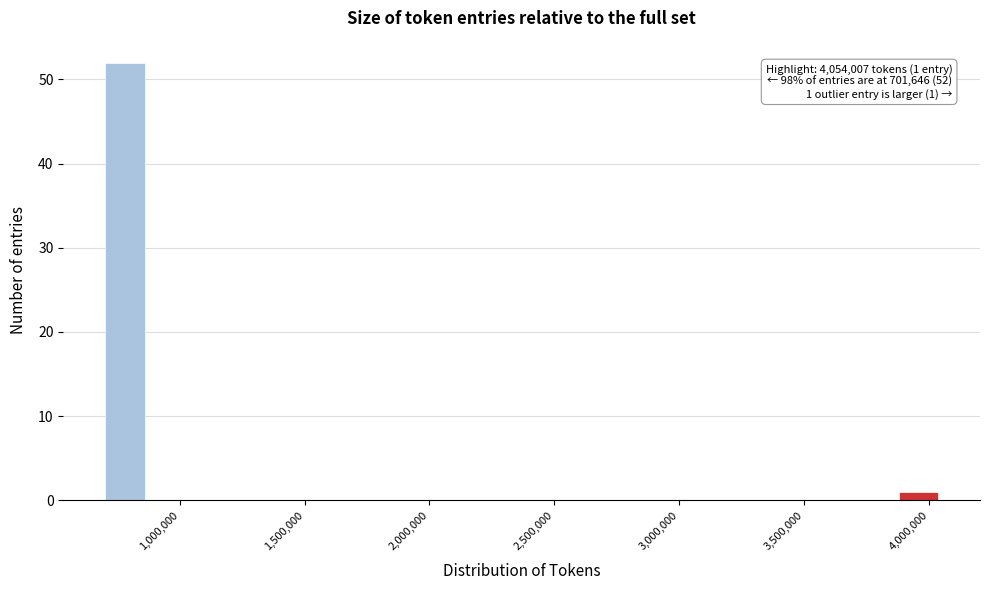

Read against the x-axis, roughly where is the centre of the tallest bar?

800000